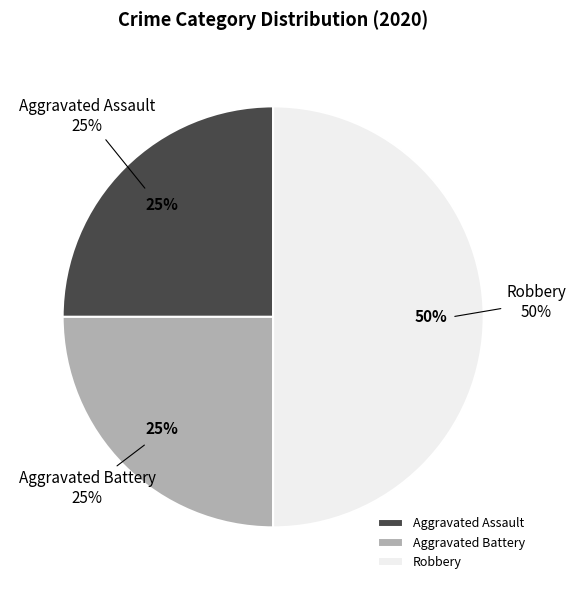

The Aggravated Battery slice represents 25% of the pie. True or false?

True